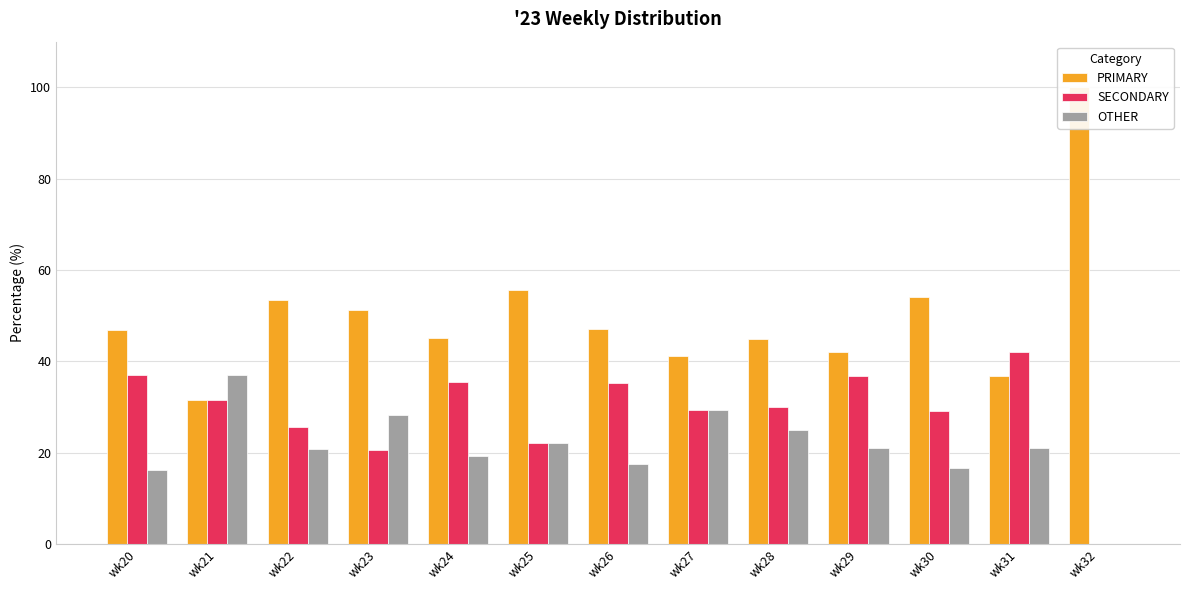

Rank the series by their maximum value, from highest to lowest.

PRIMARY, SECONDARY, OTHER